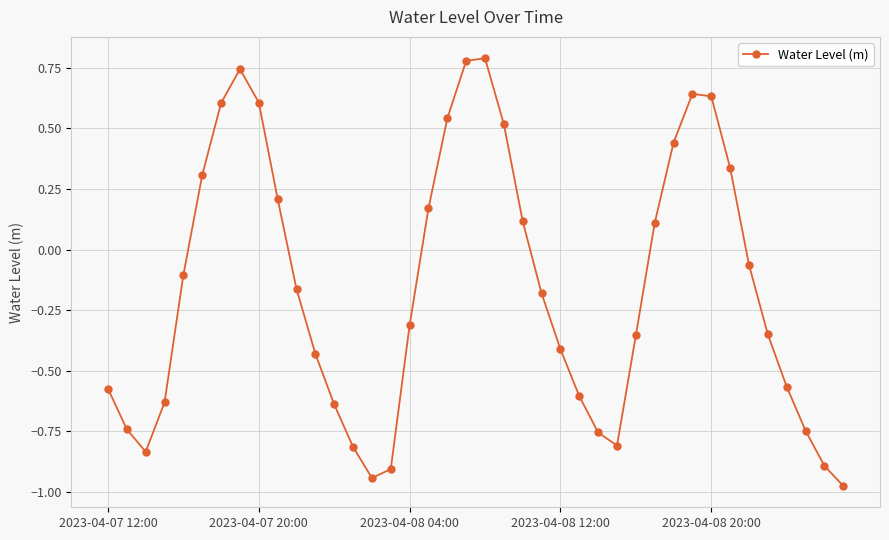

How many points are higher than both their immediate neighbors (excluding endpoints)?

3